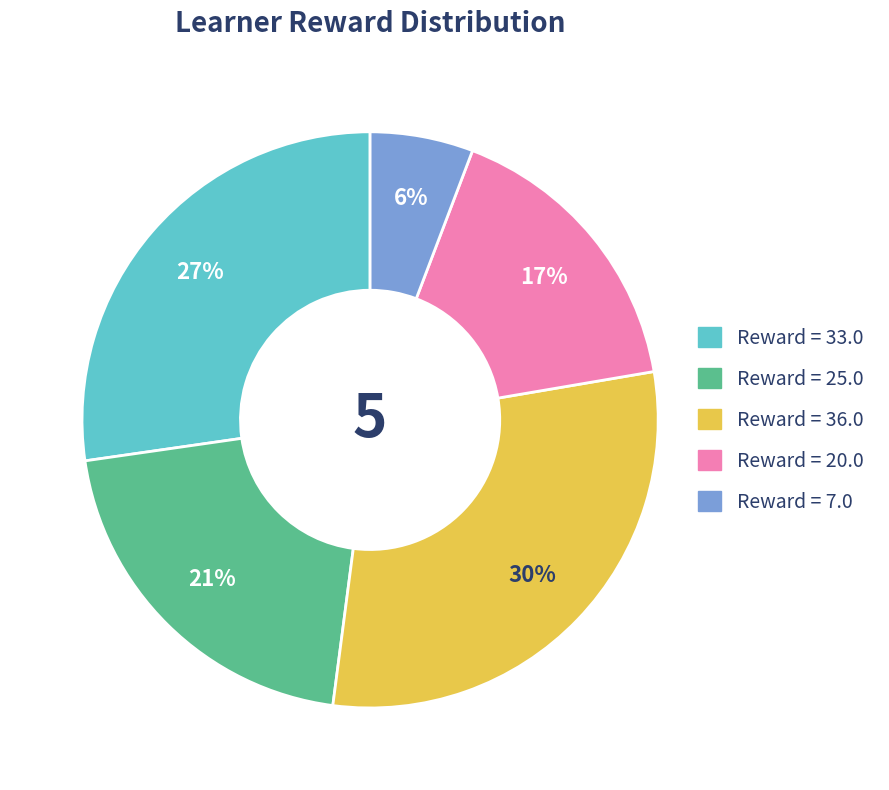

To the nearest percent, what is the average slice percentage?

20%